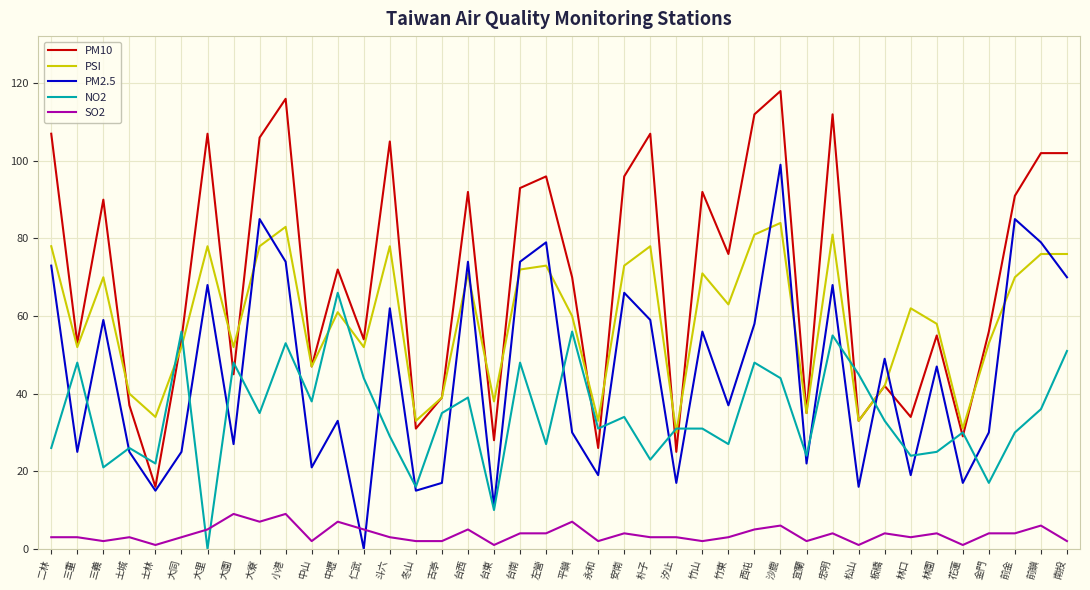

What are all the series names shown in the legend?

PM10, PSI, PM2.5, NO2, SO2